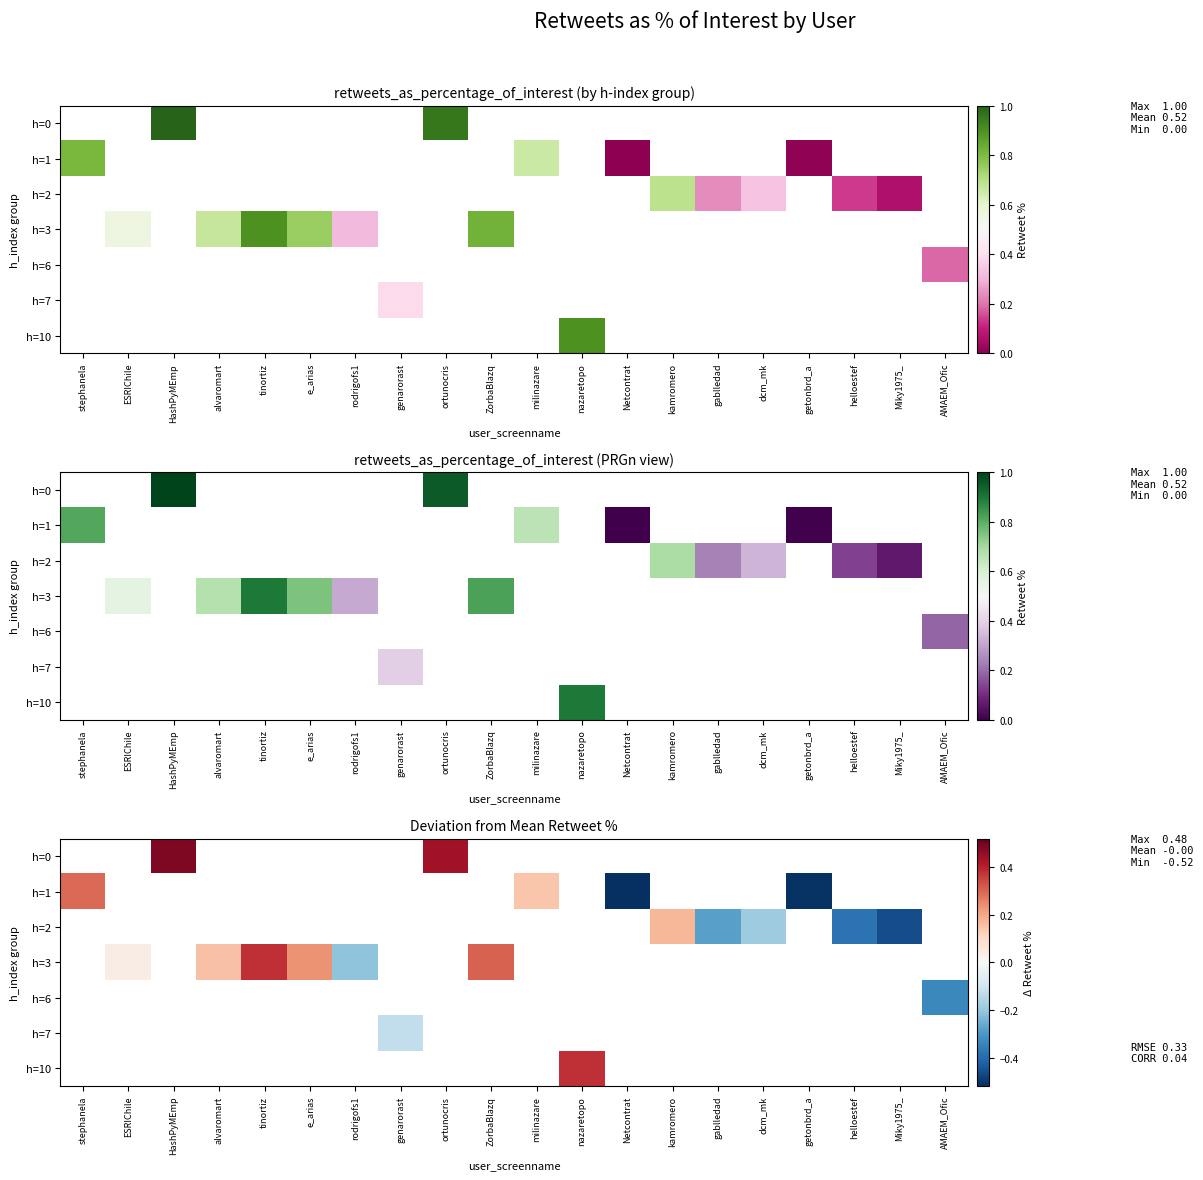

How many values in h=1 are below zero?

2